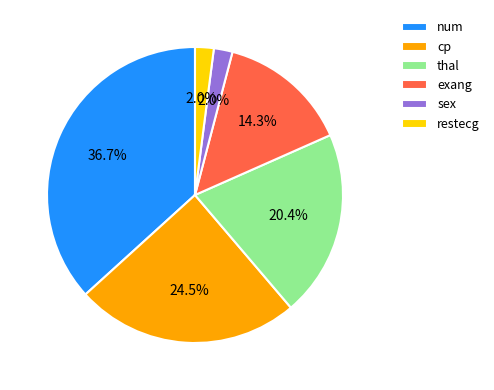

Which category has the biggest portion of the pie?

num